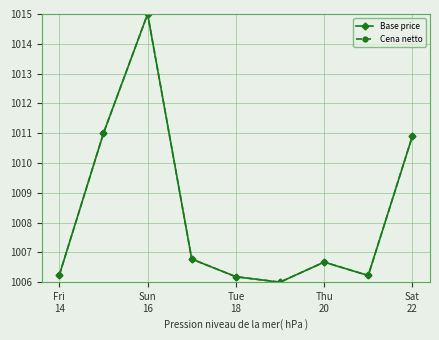

At how many categories does at least one series exceed 1007?

3